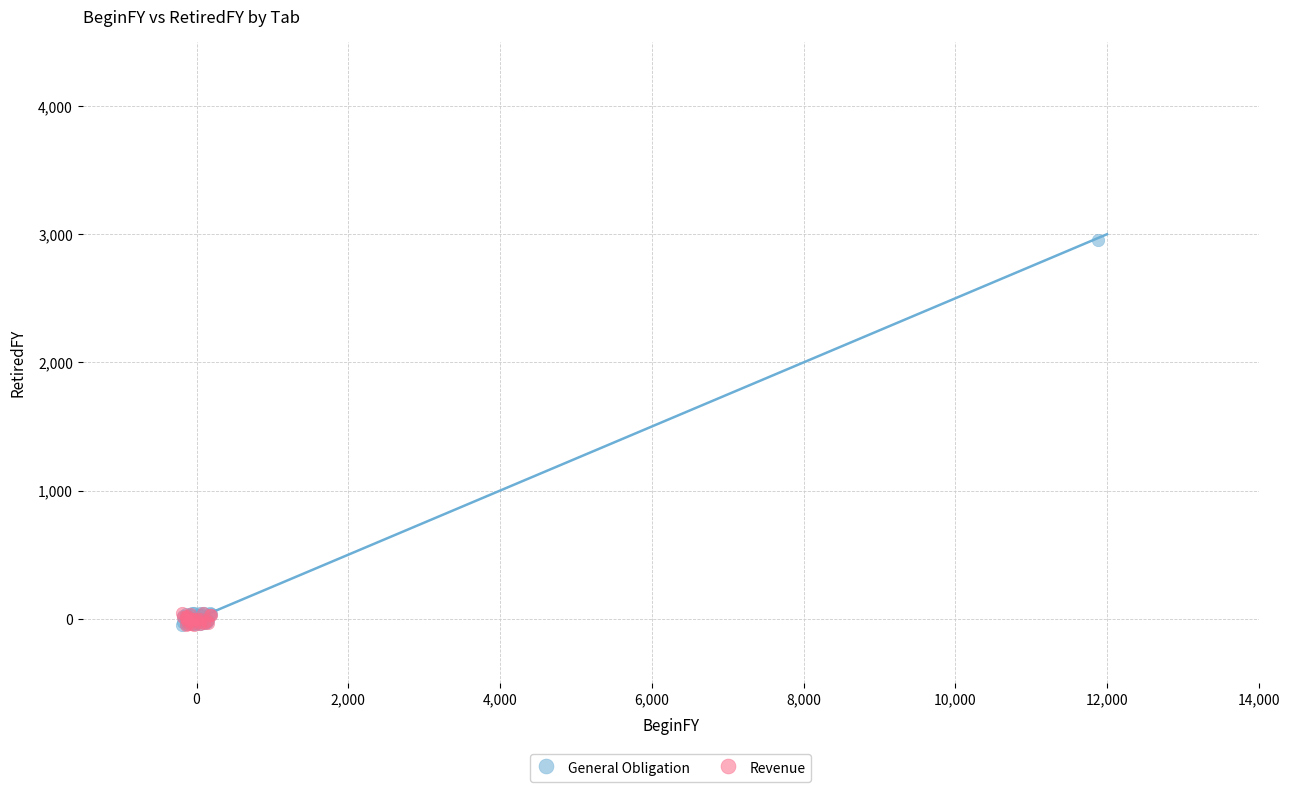

Which series has the widest spread of Y values?

General Obligation